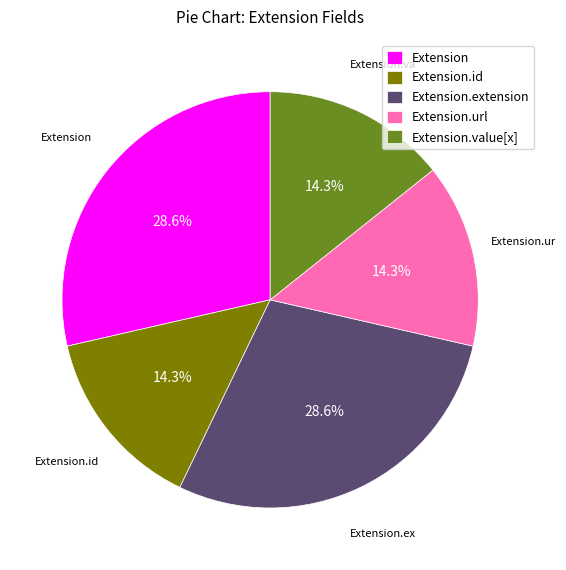

Which has a higher value, Extension.value[x] or Extension.extension?

Extension.extension